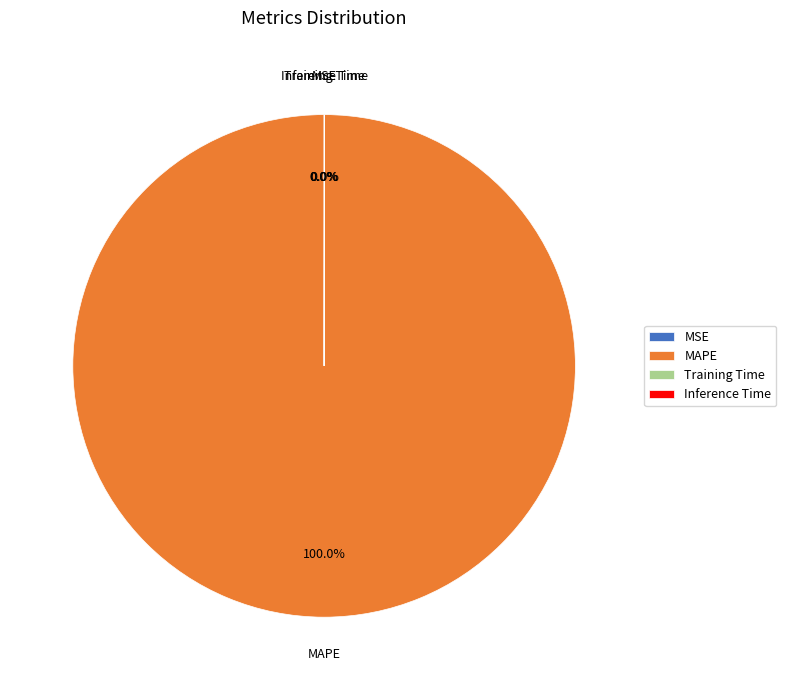

Which category accounts for the majority?

MAPE